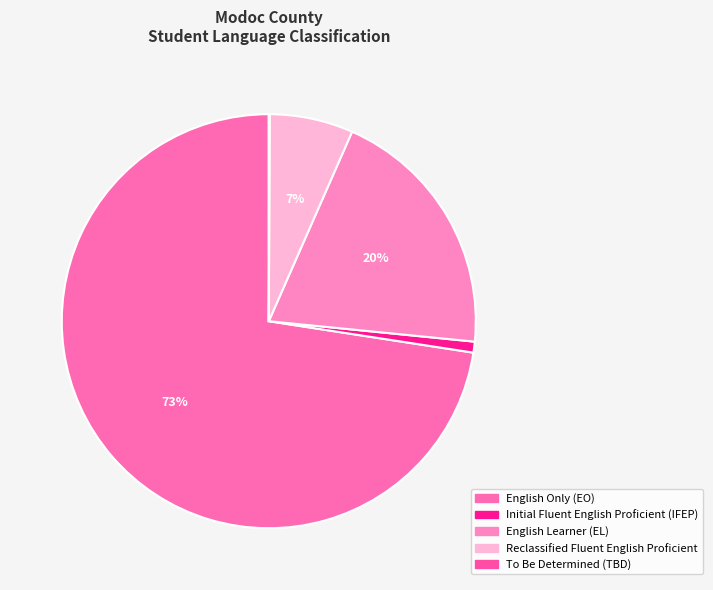

The To Be Determined (TBD) slice represents 1% of the pie. True or false?

False